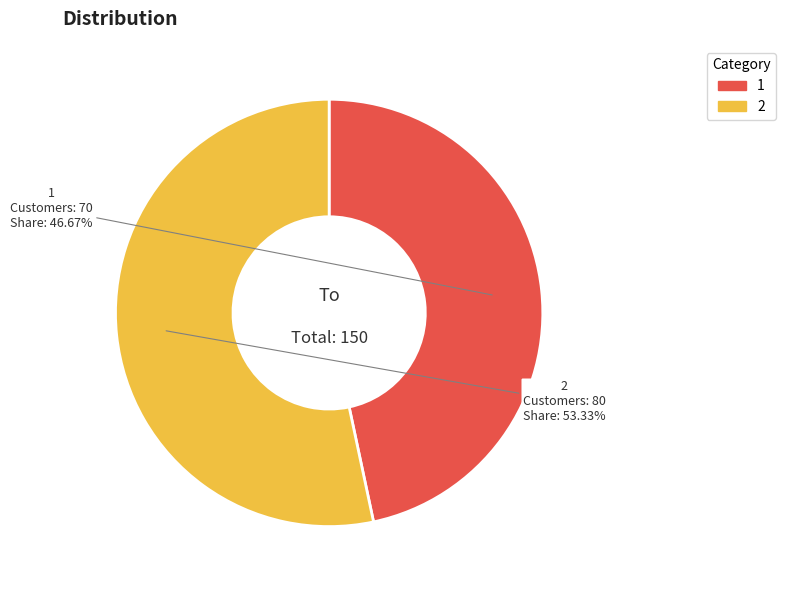

What percentage is the 1 slice, to the nearest percent?

47%